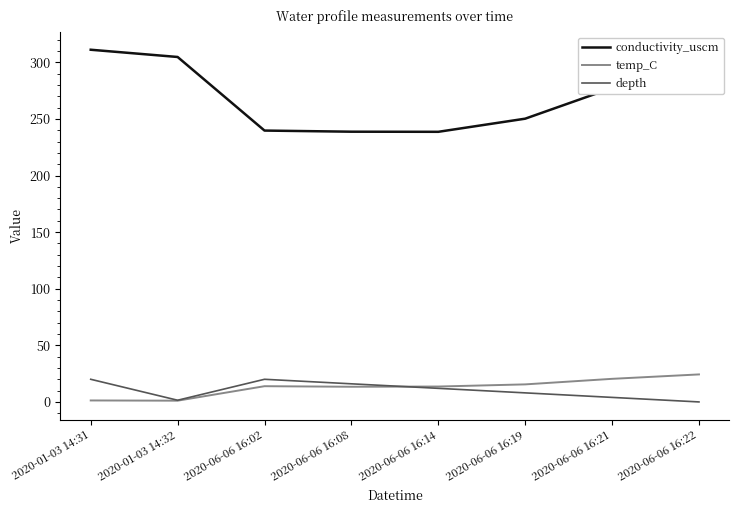

Which series has the largest range (max minus min)?

conductivity_uscm